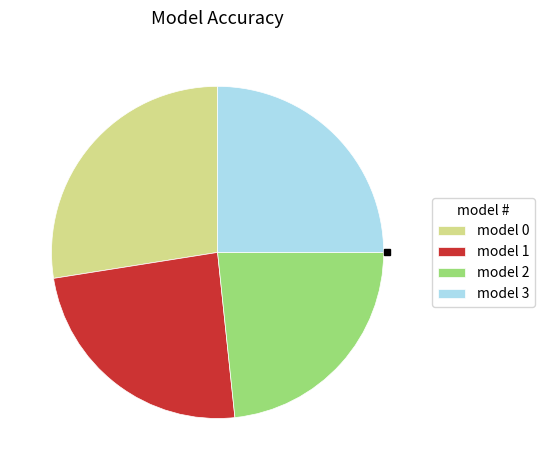

The model 1 slice represents 24% of the pie. True or false?

True